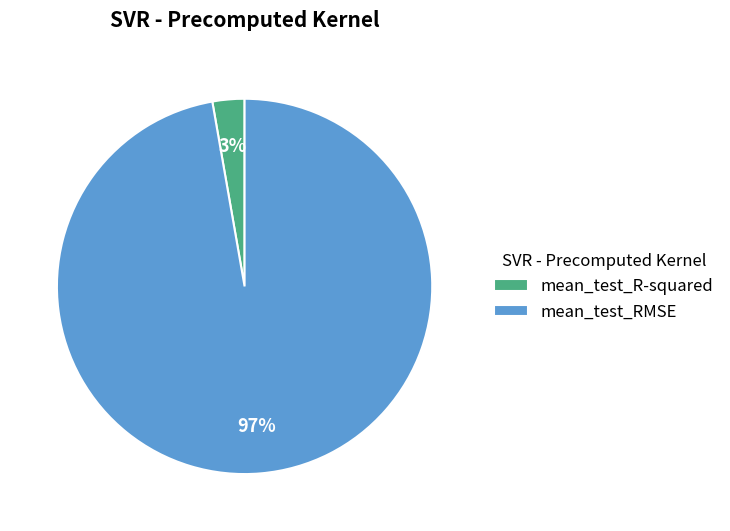

Does mean_test_RMSE account for over 50% of the chart?

Yes